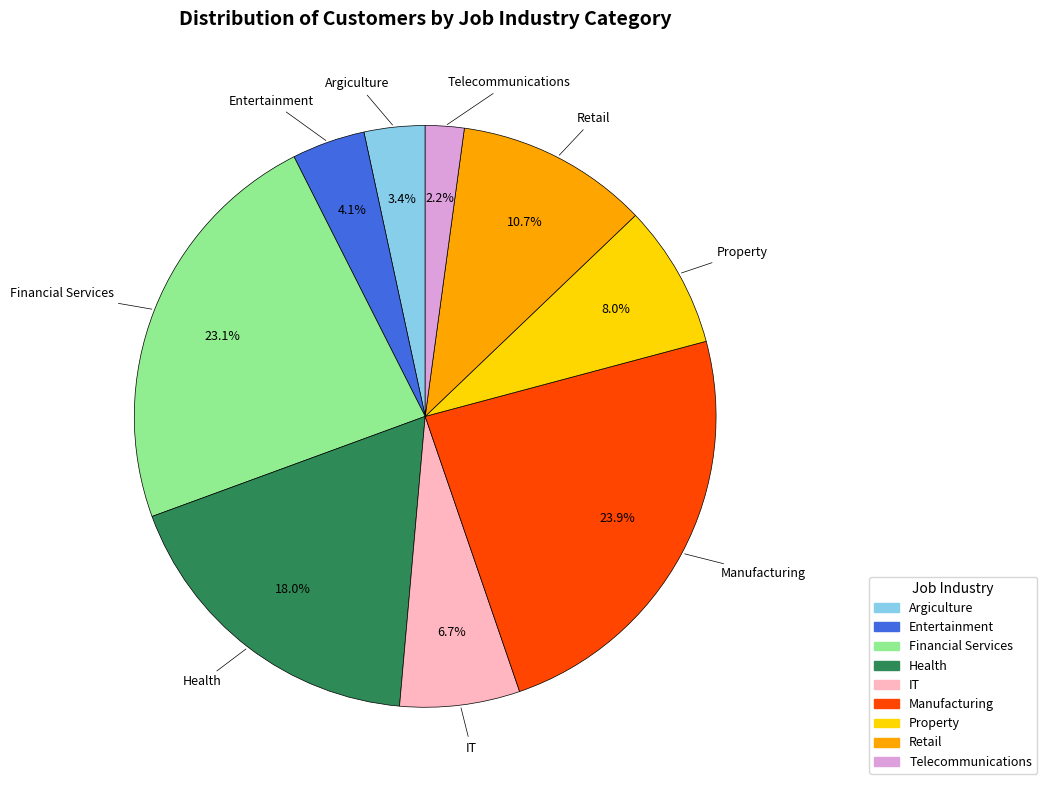

How many slices are in this pie chart?

9